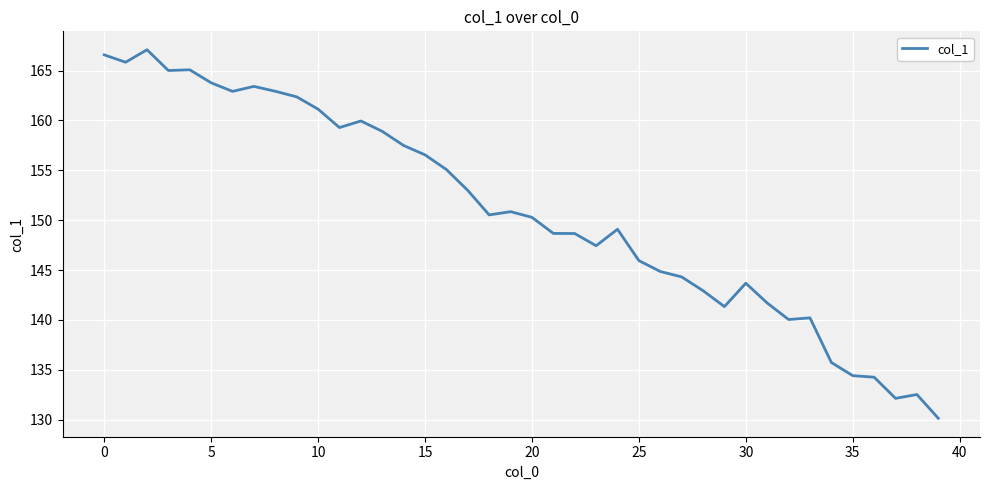

What is the difference between the maximum and minimum values?

36.9